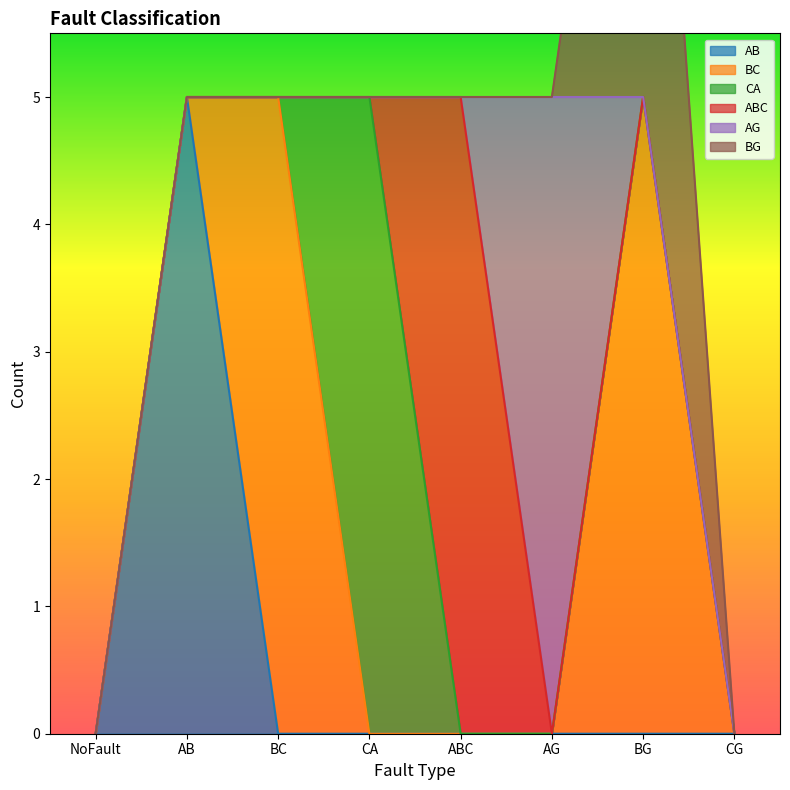

What position from the left is AG?

6